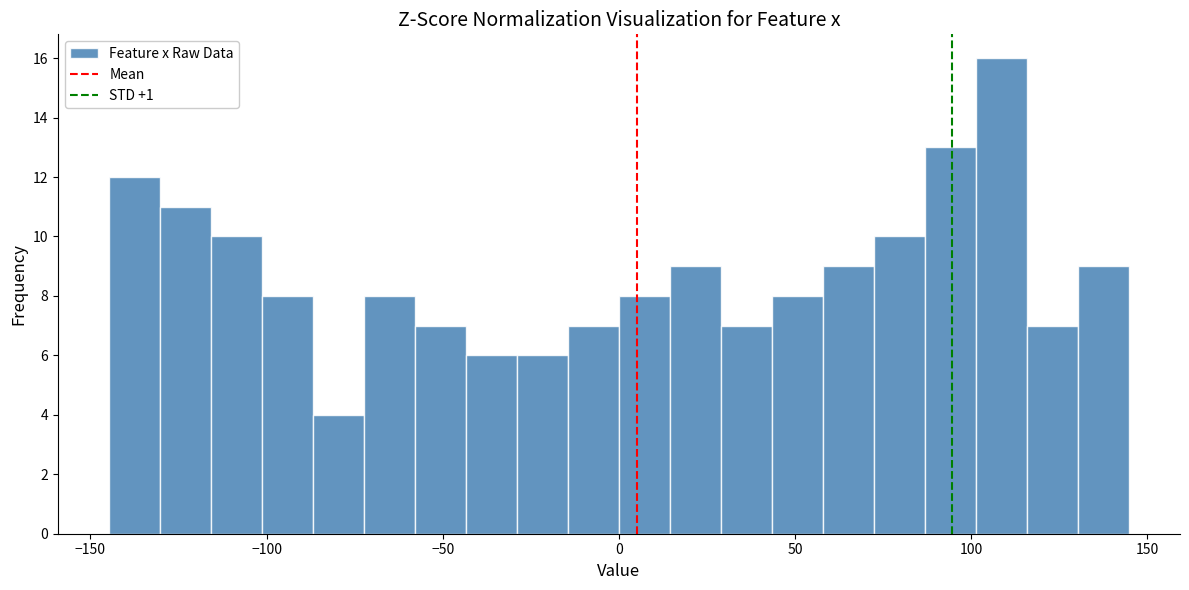

Around what value on the x-axis is the tallest bar? Give the approximate position of its centre, as read against the axis.

110